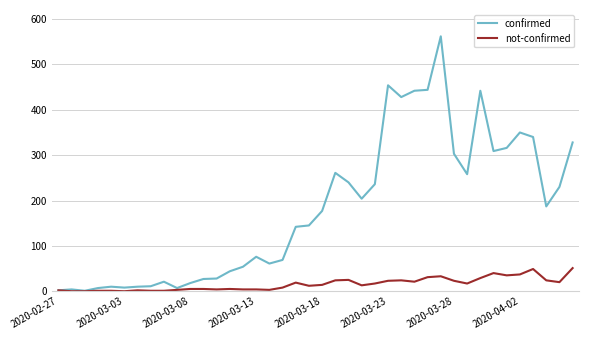

Which series has the largest total across all categories?

confirmed